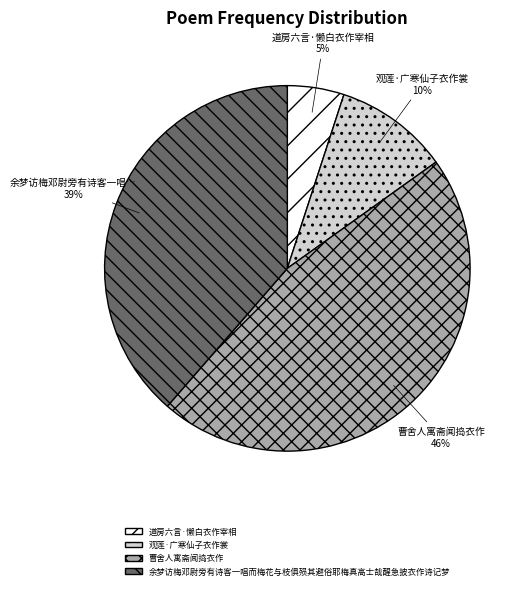

Do 曹舍人寓斋闻捣衣作 and 道房六言·懒白衣作宰相 together represent more than half of the pie?

Yes